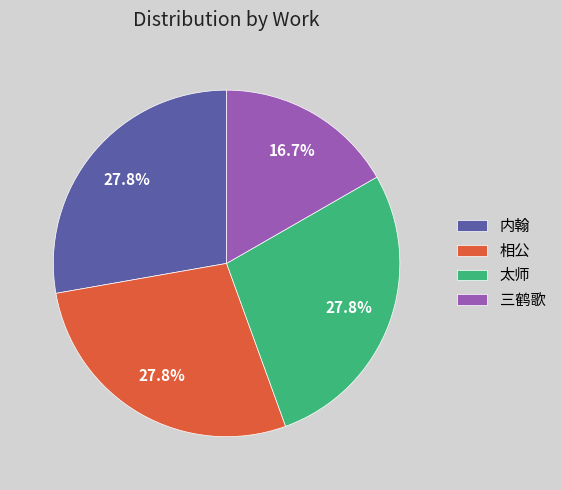

Is there a majority slice in this chart?

No